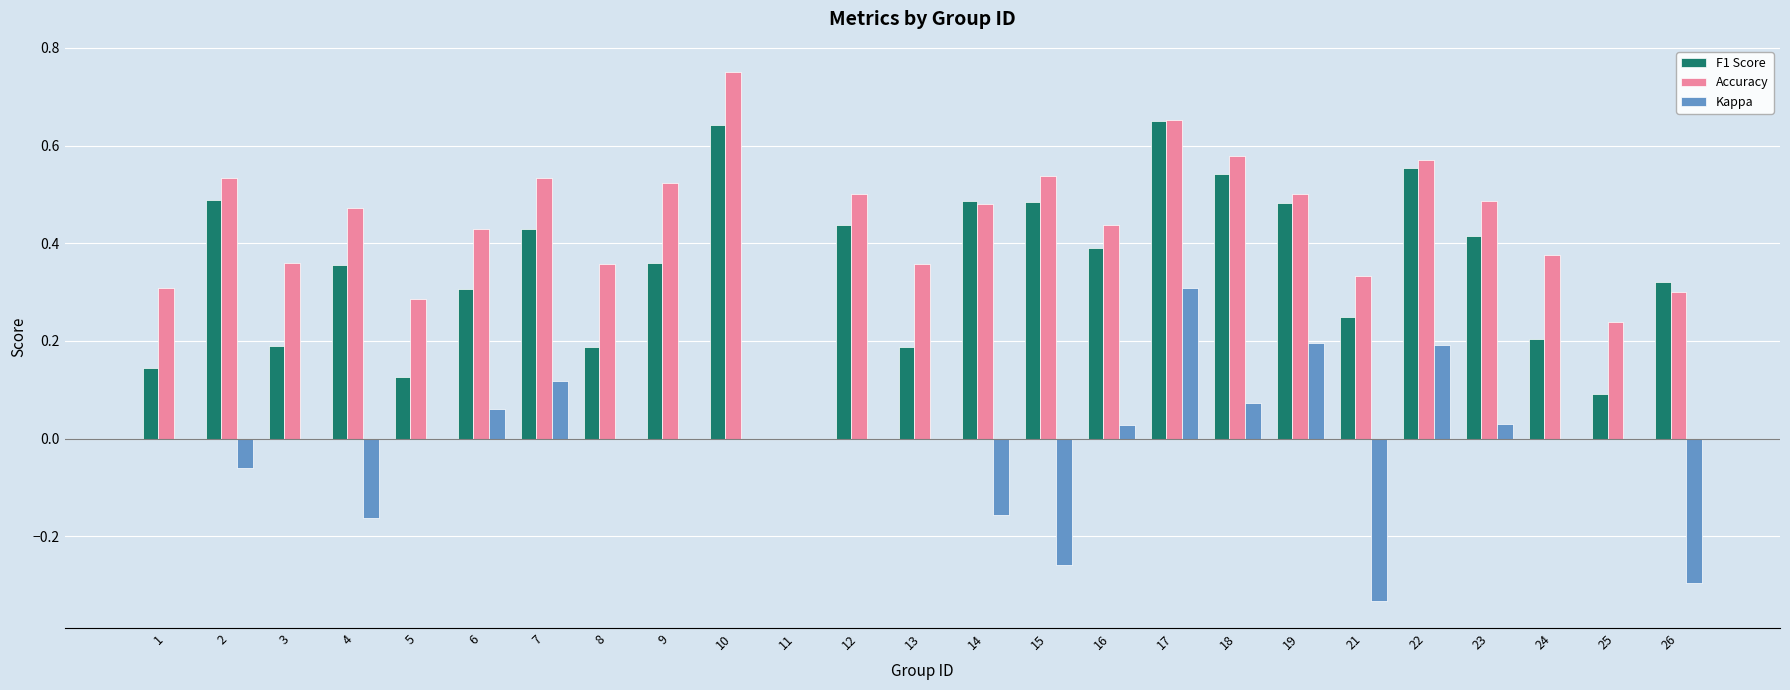

Which series has the largest total across all categories?

Accuracy